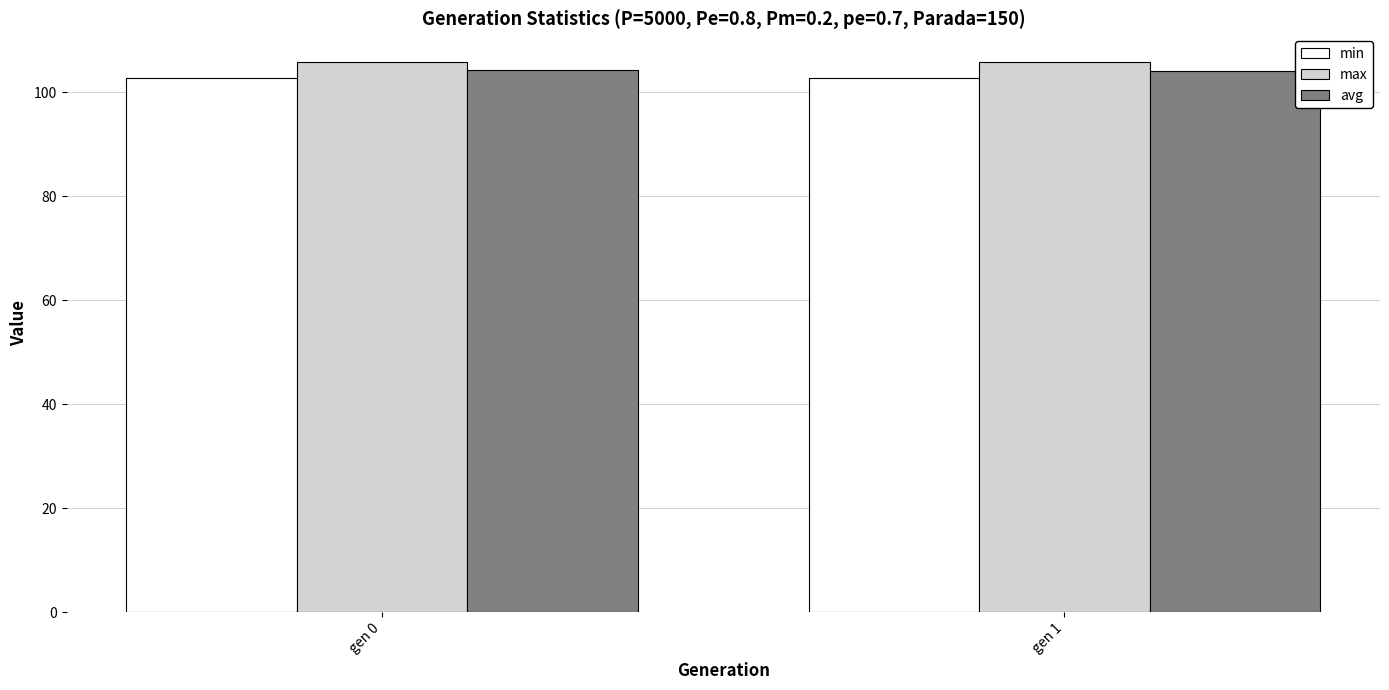

What is the spread (max minus min) of values at gen 1?

3.2